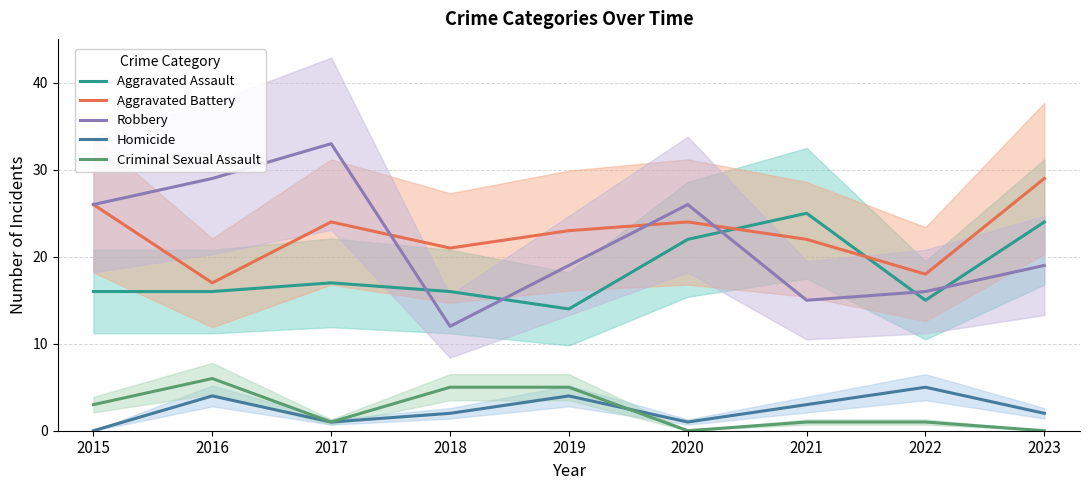

Does the chart display data point markers on the line(s)?

No